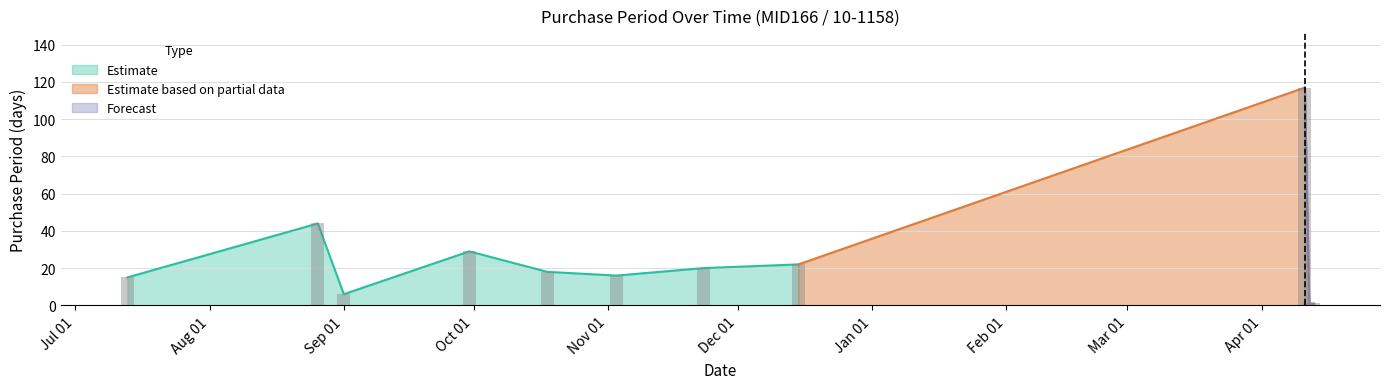

What is the label of the 8th bar from the left?

2016-12-15